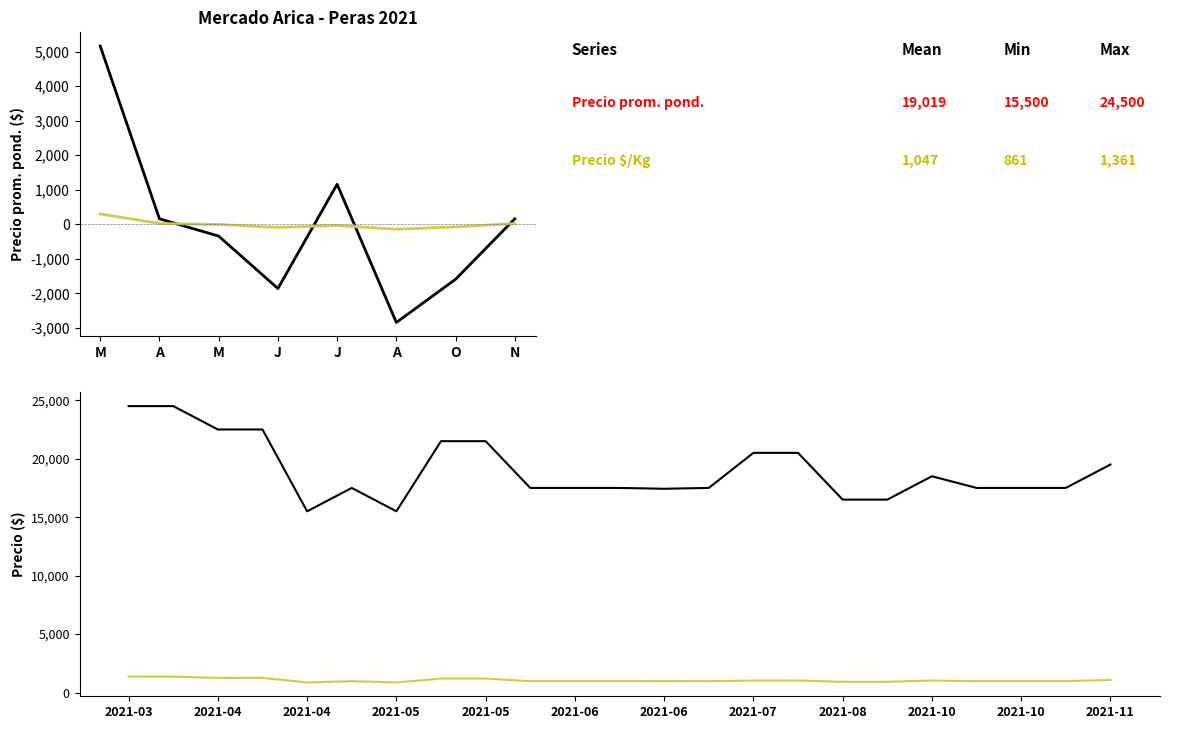

At how many categories does at least one series exceed 22301?

4